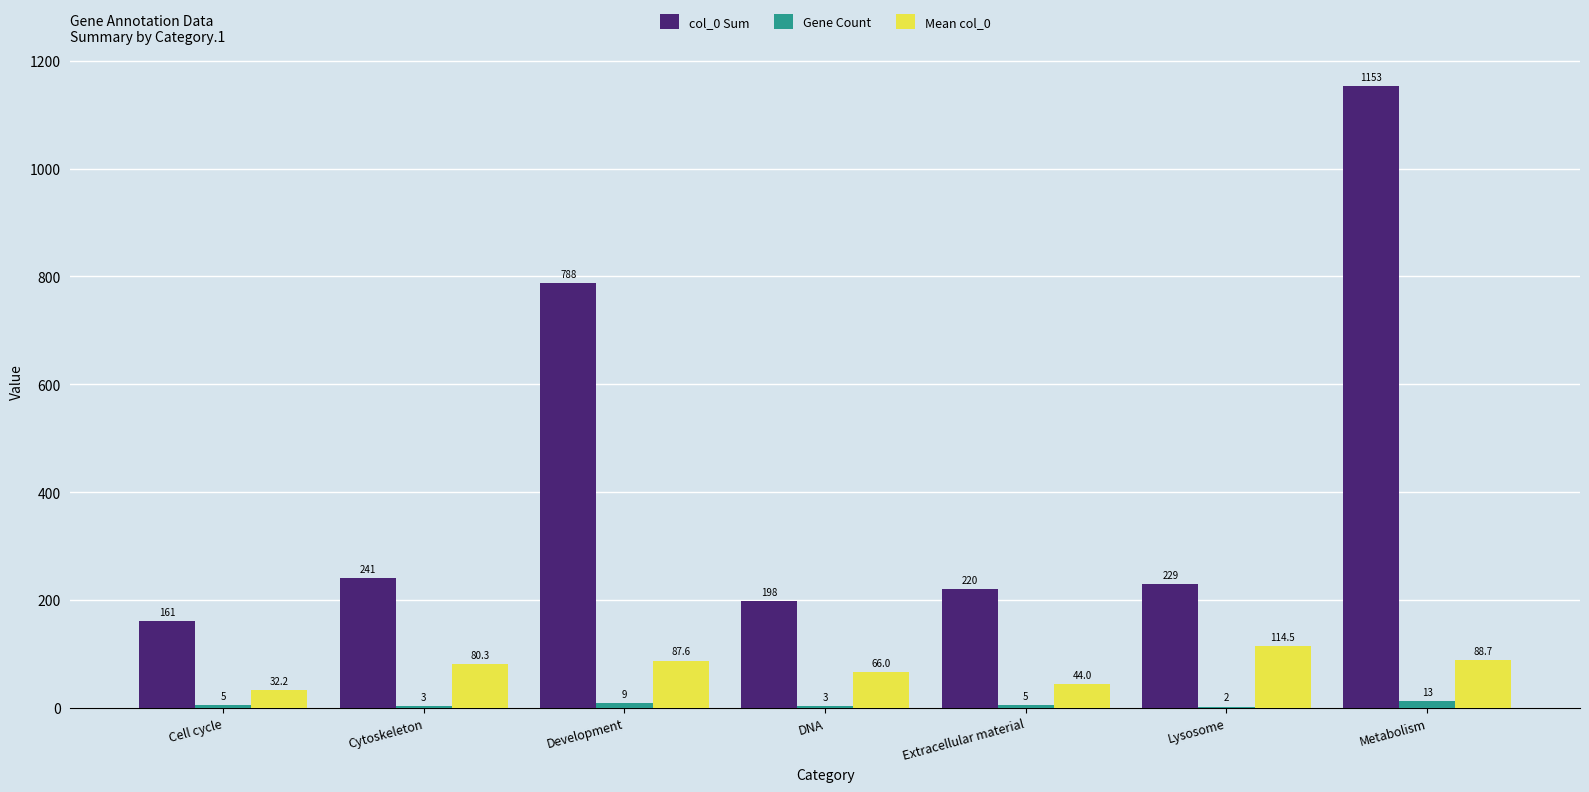

Between Cytoskeleton and Extracellular material, which series saw the biggest shift?

Mean col_0